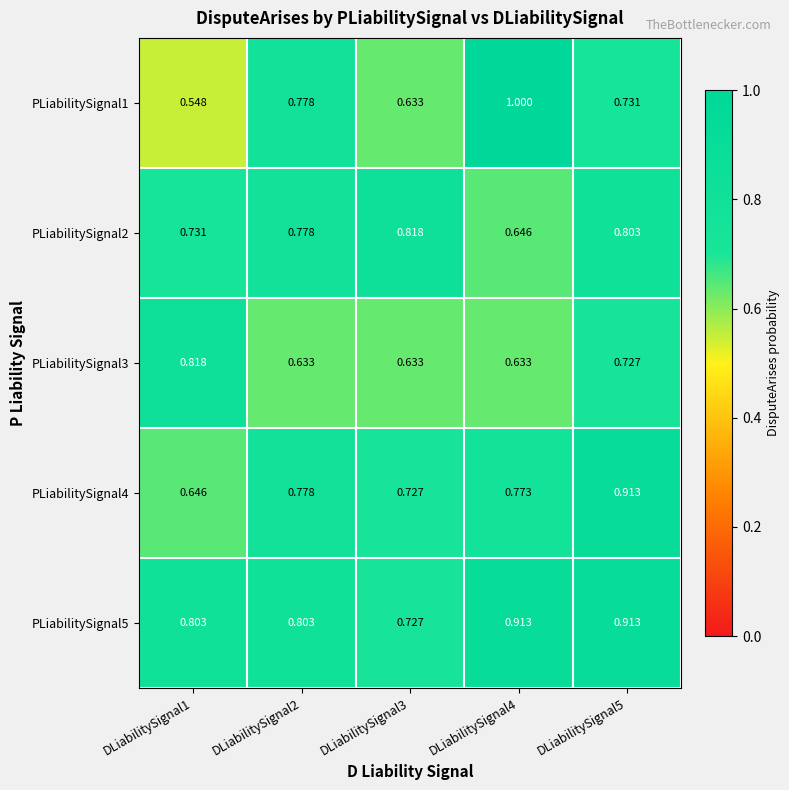

Which series has the largest total across all categories?

PLiabilitySignal5